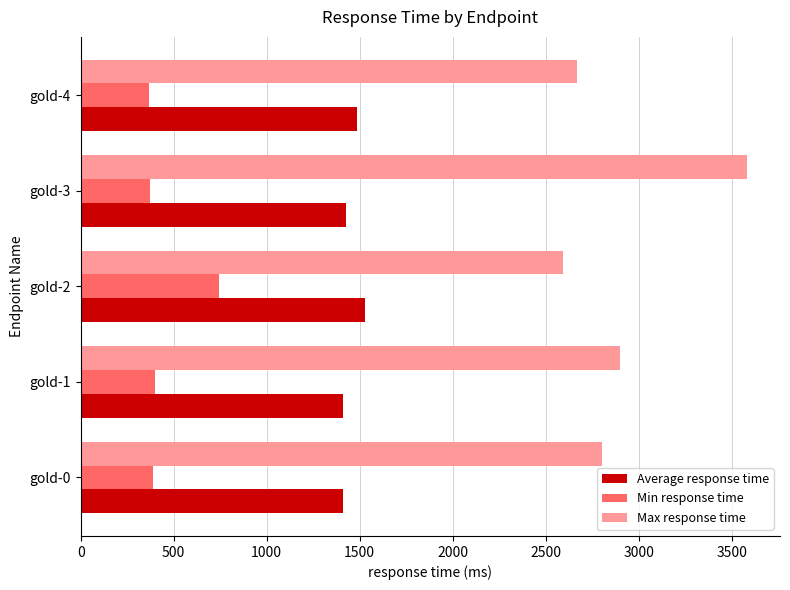

List the series in order of their peak value, highest first.

Max response time, Average response time, Min response time